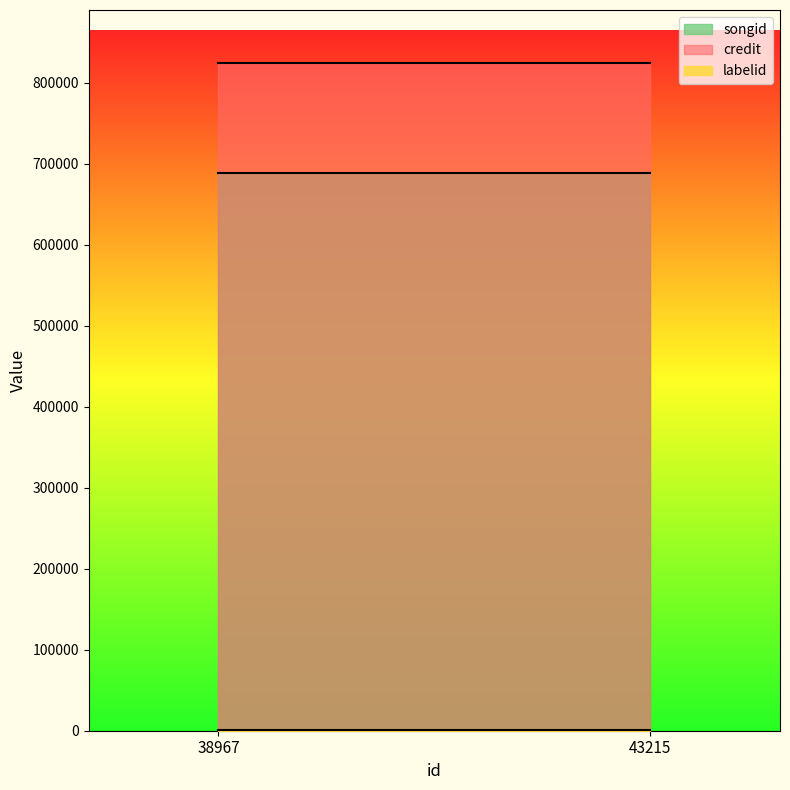

Which series has the largest range (max minus min)?

labelid